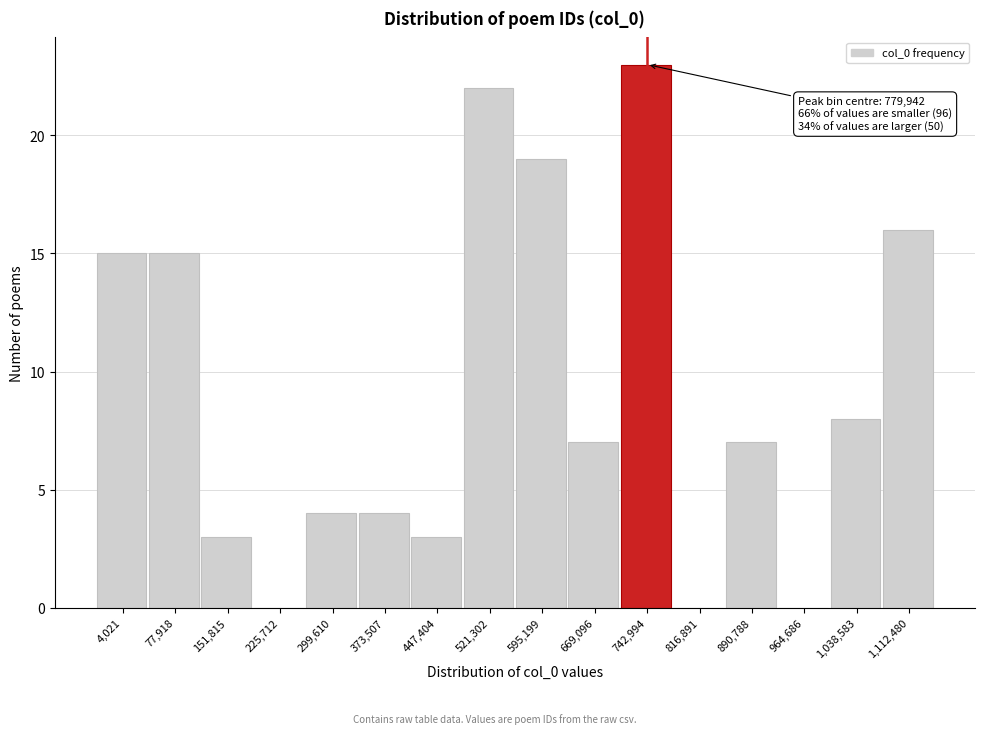

Reading left to right, transcribe all the data shown in this chart.

4,021=15	77,918=15	151,815=3	225,712=0	299,610=4	373,507=4	447,404=3	521,302=22	595,199=19	669,096=7	742,994=23	816,891=0	890,788=7	964,686=0	1,038,583=8	1,112,480=16